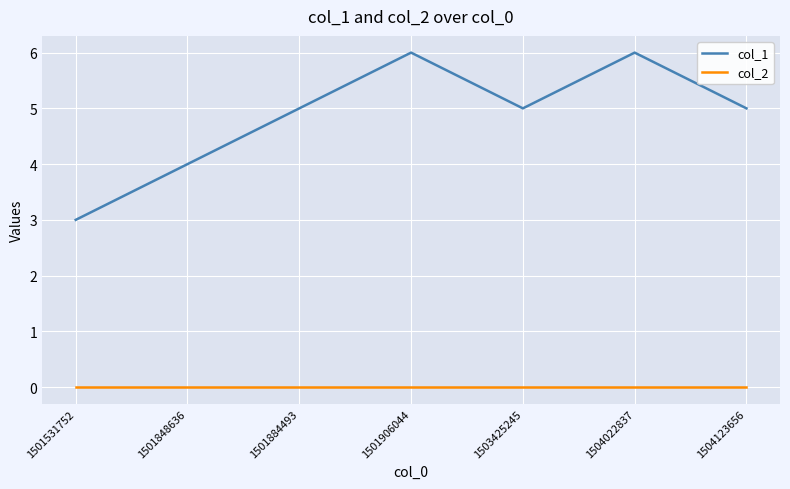

True or false: col_2 and col_1 cross at least once.

False